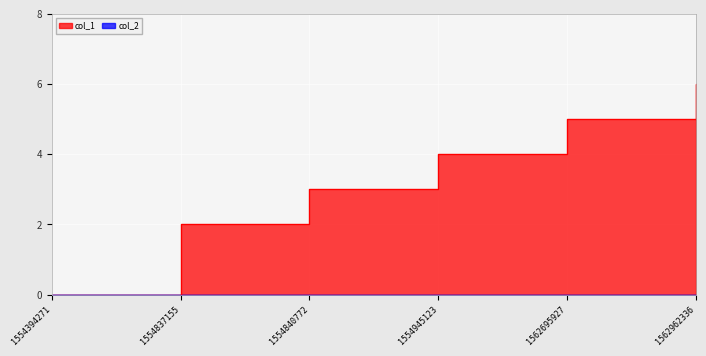

List the labels in order of value, largest first.

1562962336, 1562695927, 1554945123, 1554840772, 1554837155, 1554394271